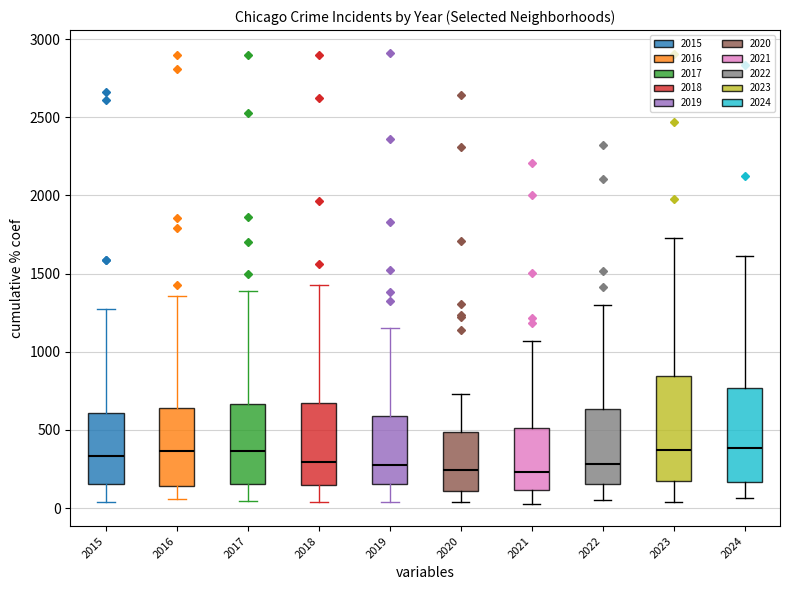

Reading left to right, transcribe this box plot: for each box, give where its median line is, the range the box spans, and where its two whiskers end, as read against the y-axis. The values are not printed on the chart, so give them approximately, as read against the axis.

2015: median 350, box 150 to 600, whiskers 50 to 1250
2016: median 350, box 150 to 650, whiskers 50 to 1350
2017: median 350, box 150 to 650, whiskers 50 to 1400
2018: median 300, box 150 to 700, whiskers 50 to 1450
2019: median 250, box 150 to 600, whiskers 50 to 1150
2020: median 250, box 100 to 500, whiskers 50 to 750
2021: median 250, box 100 to 500, whiskers 50 to 1050
2022: median 300, box 150 to 650, whiskers 50 to 1300
2023: median 350, box 150 to 850, whiskers 50 to 1750
2024: median 400, box 150 to 750, whiskers 50 to 1600